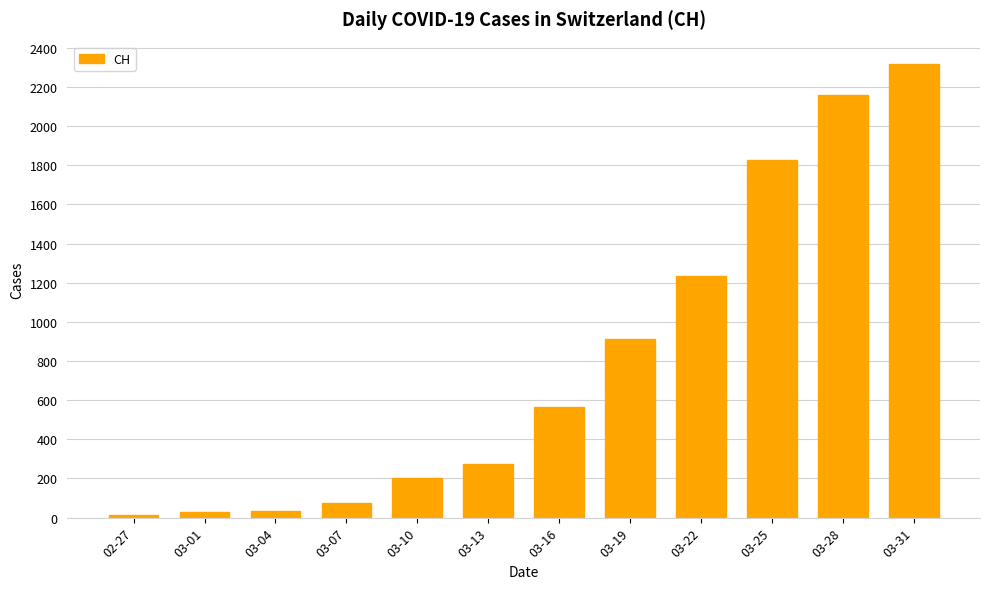

What is the greatest value displayed?

2316